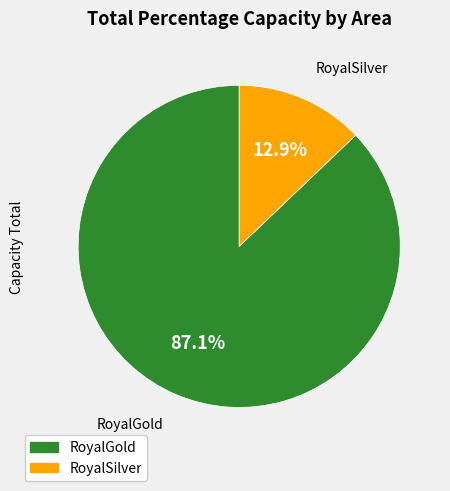

To the nearest percent, what is the combined percentage of RoyalSilver and RoyalGold?

100%